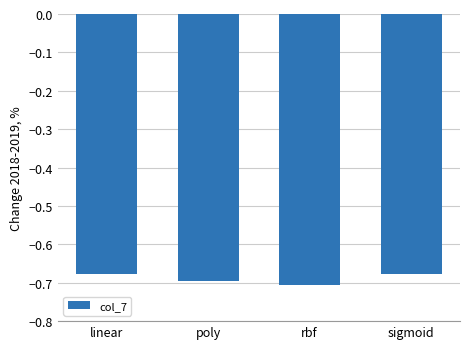

Which has a higher value, rbf or sigmoid?

sigmoid